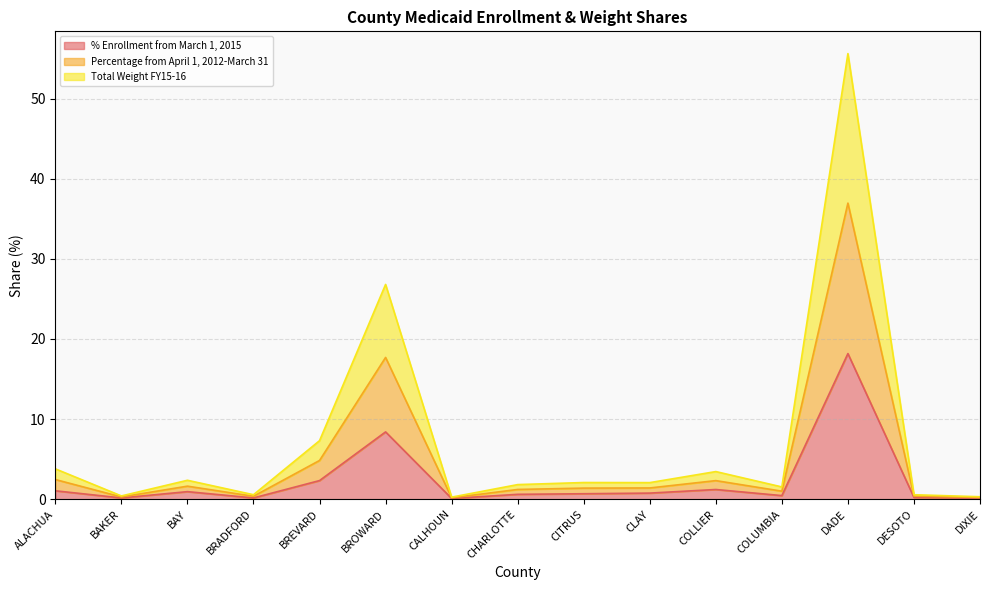

True or false: Total Weight FY15-16 and % Enrollment from March 1, 2015 cross at least once.

False